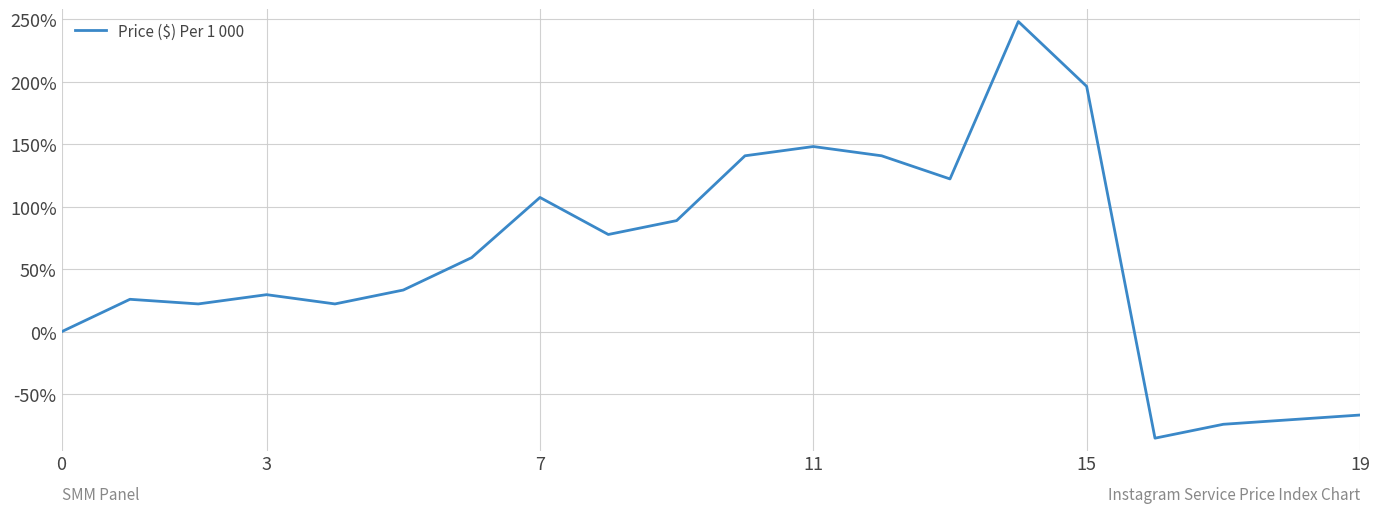

What is the greatest value displayed?

248.1